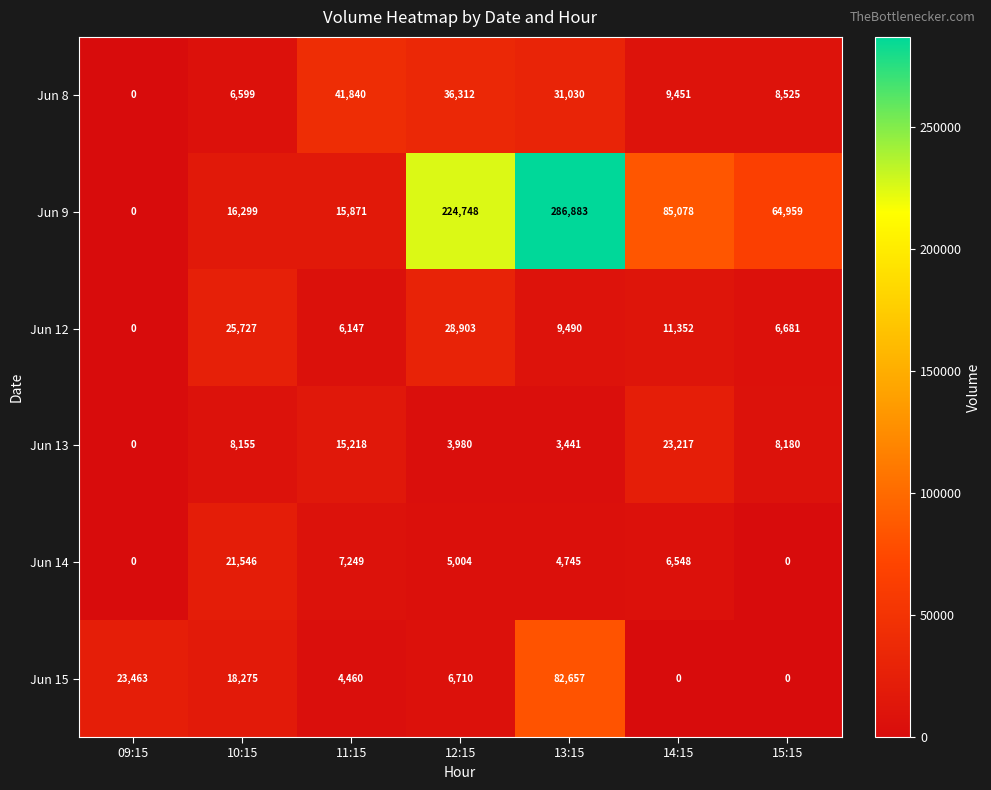

The value of Jun 8 at 09:15 is 13555. True or false?

False